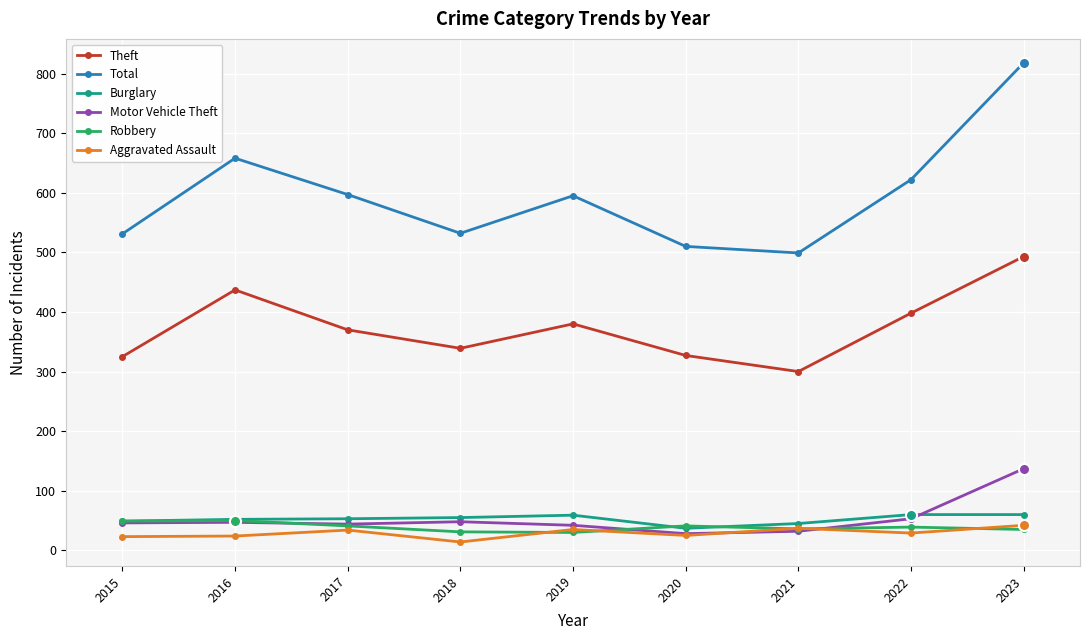

At which category is the sum across all series the highest?

2023